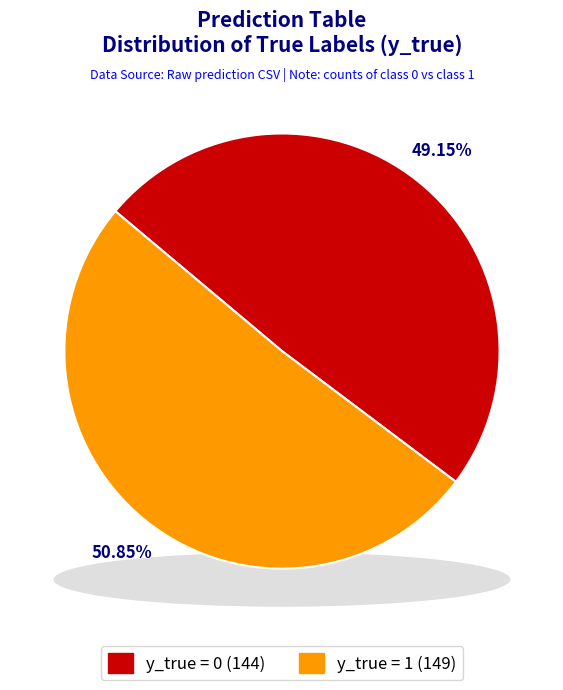

Is y_true = 1 the majority of the pie?

Yes